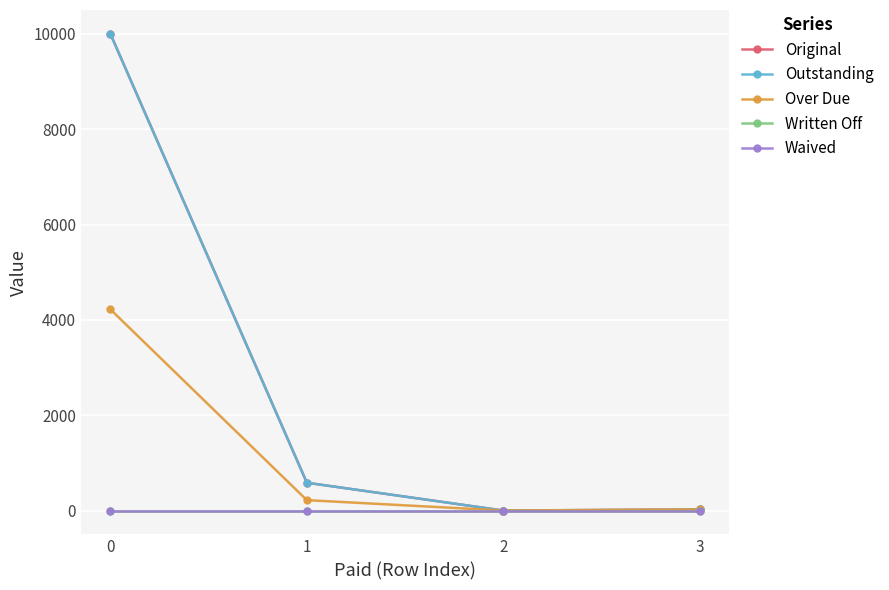

Rank the categories by Waived value from lowest to highest.

0, 1, 2, 3